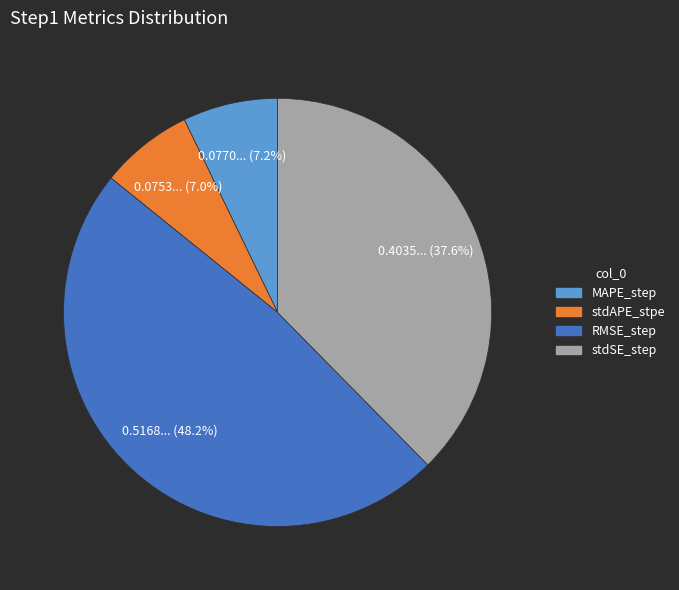

What percentage is the stdSE_step slice, to the nearest percent?

38%